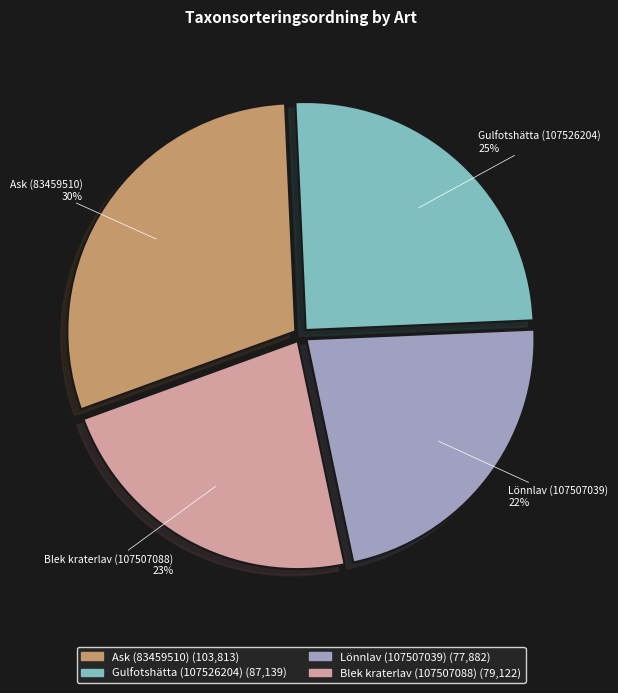

To the nearest percent, what is the average slice percentage?

25%